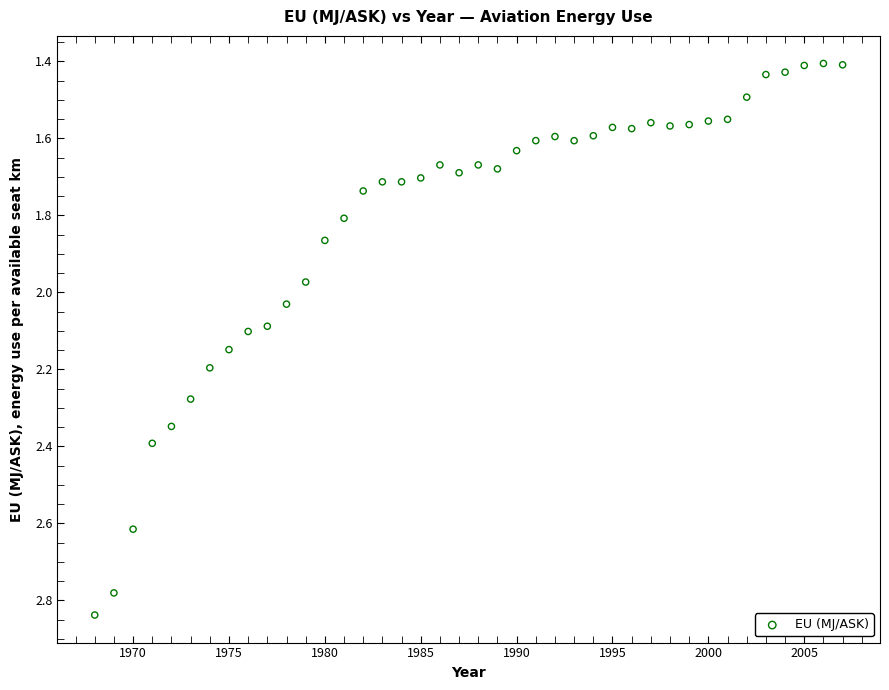

What is the range of X values (max minus min)?

39.0